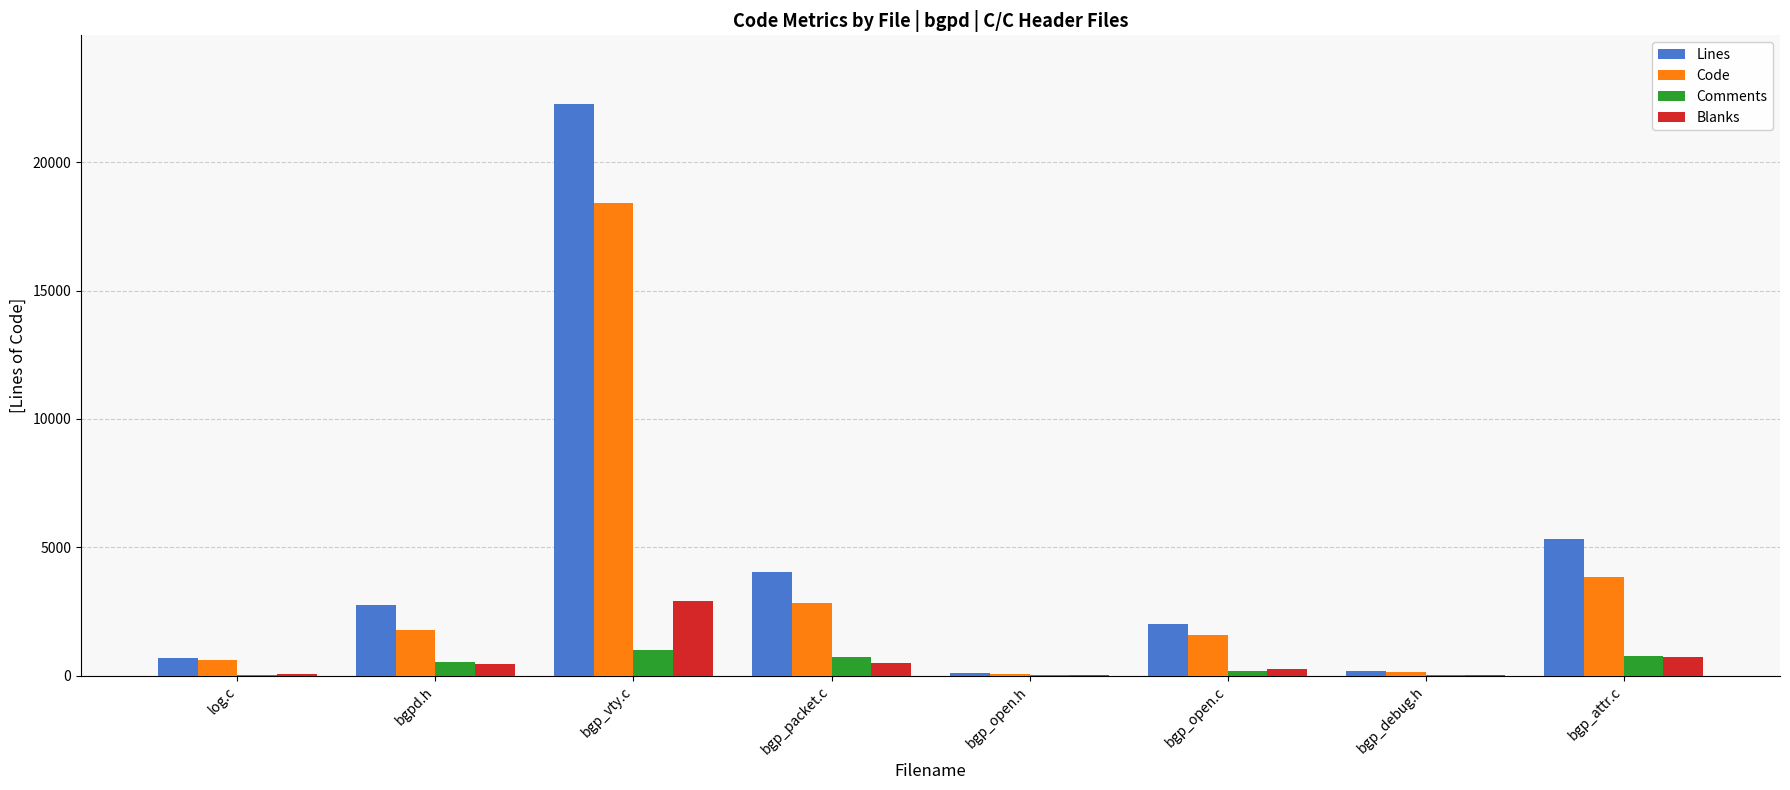

Which series changed the most between bgpd.h and bgp_vty.c?

Lines